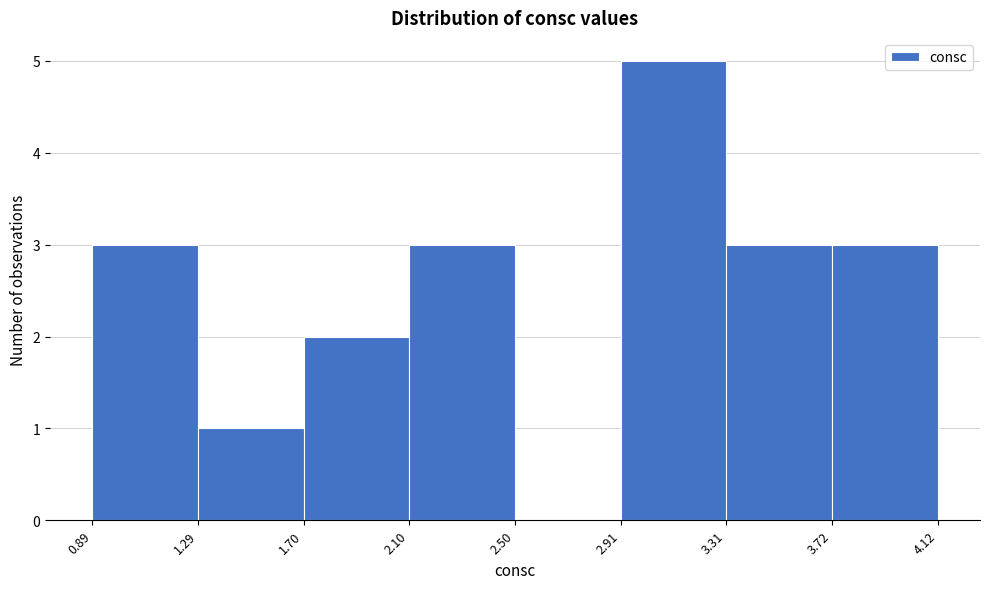

Reading left to right, list every bar in this chart as the range it spans on the x-axis followed by its height. The values are not printed on the chart, so give them approximately, as read against the axis.

0.89 to 1.29: 3
1.29 to 1.70: 1
1.70 to 2.10: 2
2.10 to 2.50: 3
2.50 to 2.91: 0
2.91 to 3.31: 5
3.31 to 3.72: 3
3.72 to 4.12: 3